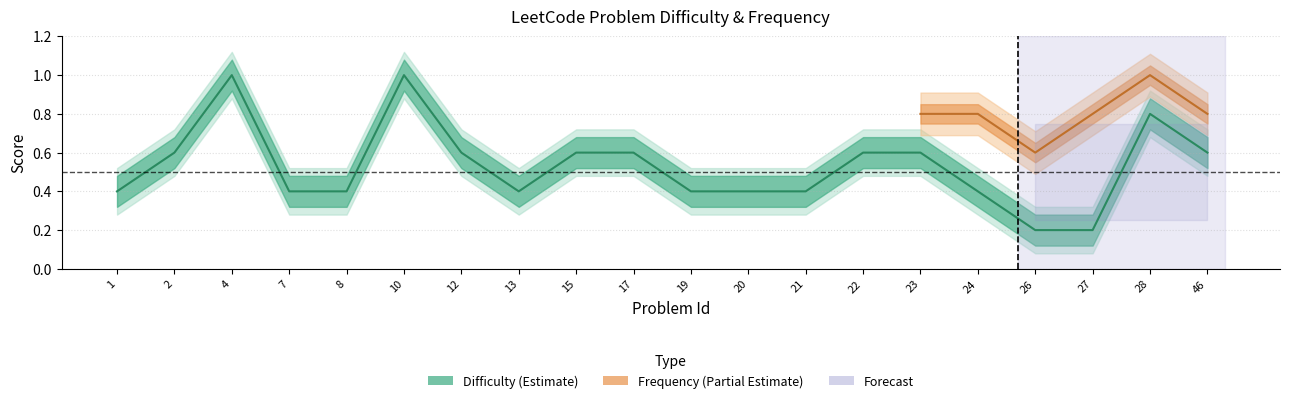

Rank the categories by value from highest to lowest.

4, 10, 28, 2, 12, 15, 17, 22, 23, 46, 1, 7, 8, 13, 19, 20, 21, 24, 26, 27